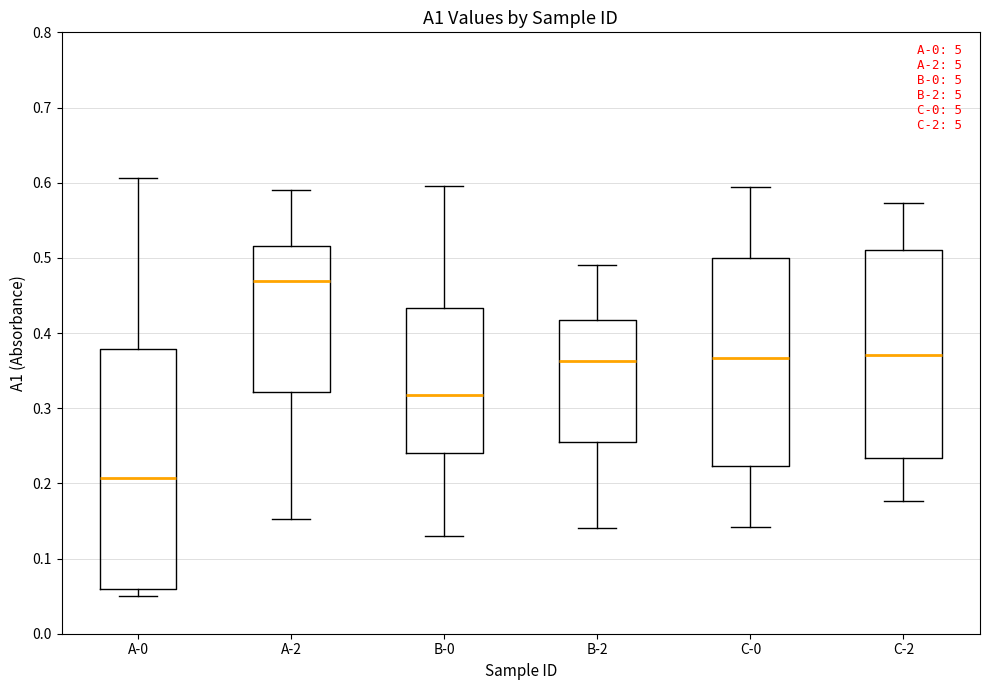

Reading left to right, read every box against the y-axis: the position of its median line, the range the box covers, and the ends of its whiskers. The values are not printed on the chart, so give them approximately, as read against the axis.

A-0: median 0.21, box 0.06 to 0.38, whiskers 0.05 to 0.61
A-2: median 0.47, box 0.32 to 0.52, whiskers 0.15 to 0.59
B-0: median 0.32, box 0.24 to 0.43, whiskers 0.13 to 0.60
B-2: median 0.36, box 0.25 to 0.42, whiskers 0.14 to 0.49
C-0: median 0.37, box 0.22 to 0.50, whiskers 0.14 to 0.59
C-2: median 0.37, box 0.23 to 0.51, whiskers 0.18 to 0.57